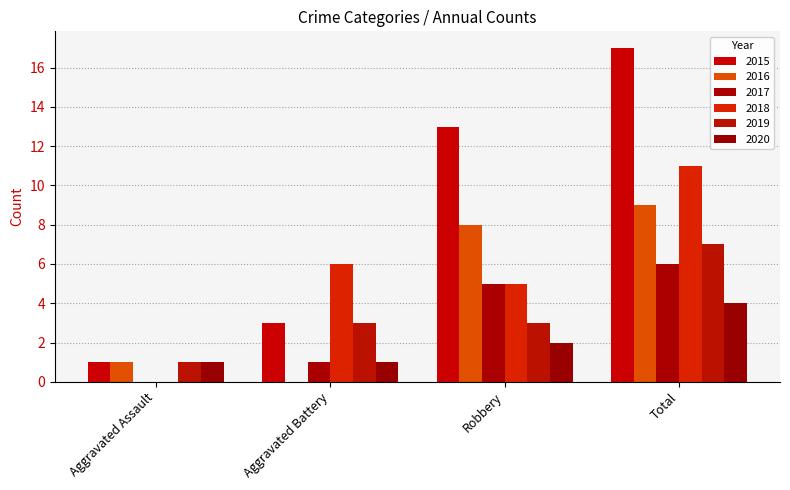

What is the approximate value of 2015 at Total, to the nearest 10?

20